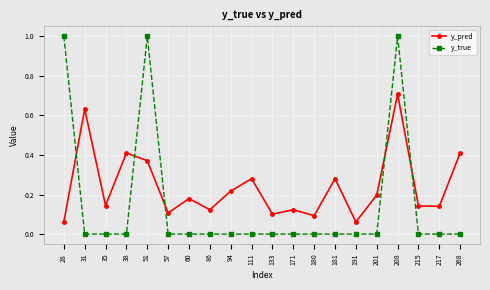

How many data points does each series have?

20